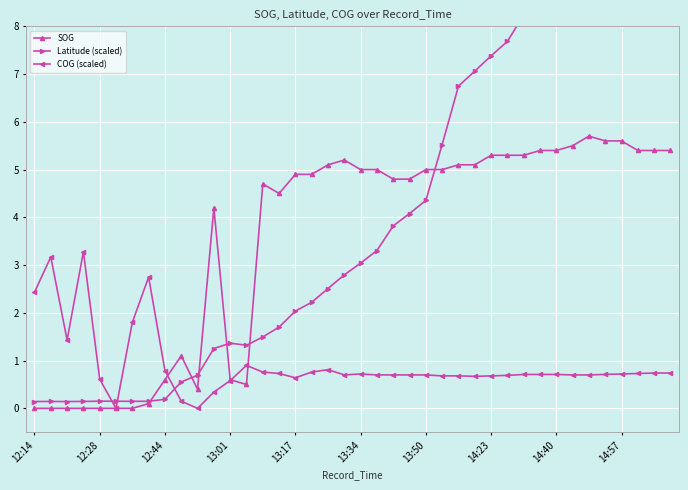

Which label corresponds to the smallest value in the chart?

12:14